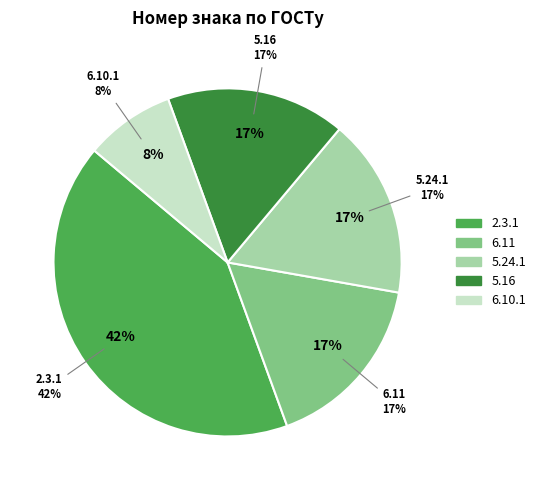

What is the largest slice in the pie chart?

2.3.1